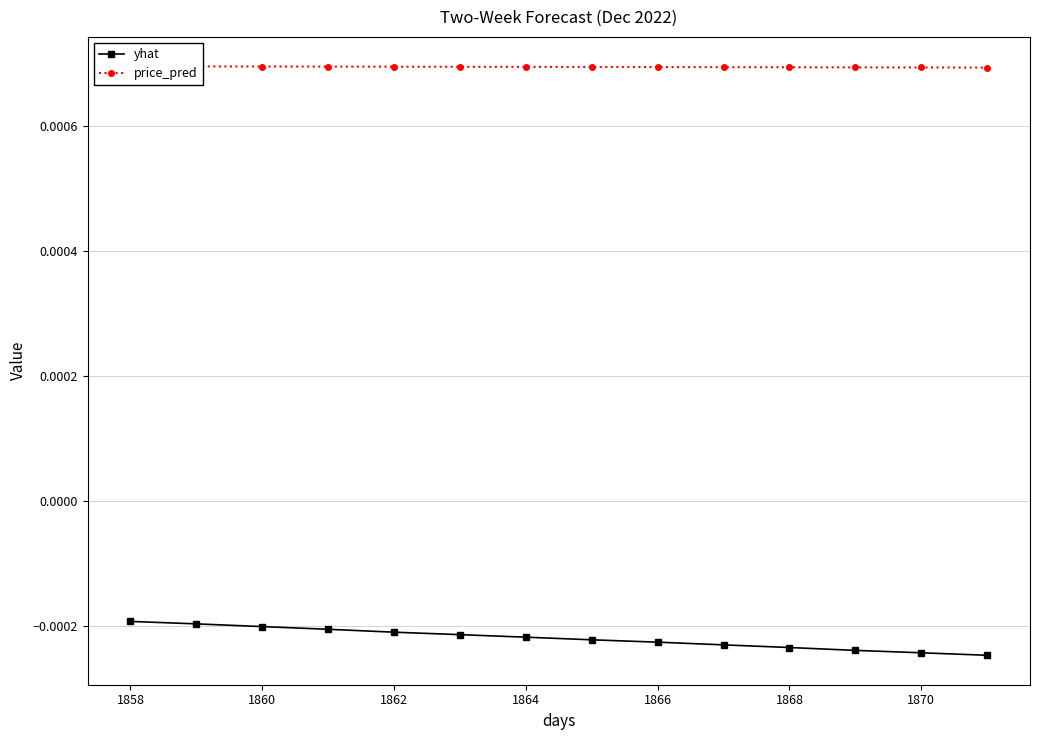

What are all the series names shown in the legend?

yhat, price_pred